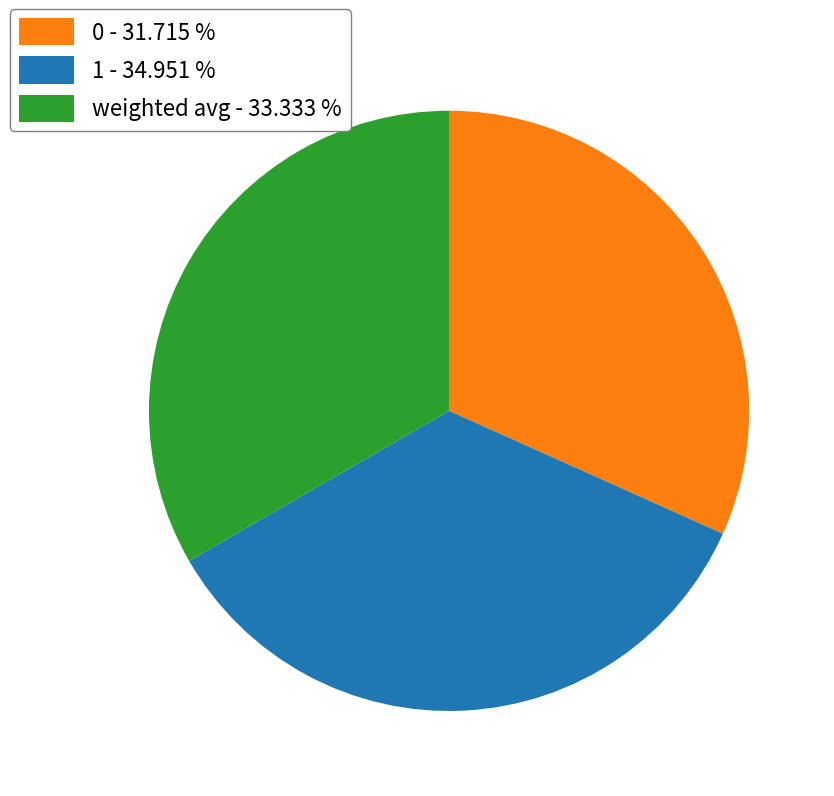

Does weighted avg - 33.333 % account for over 50% of the chart?

No